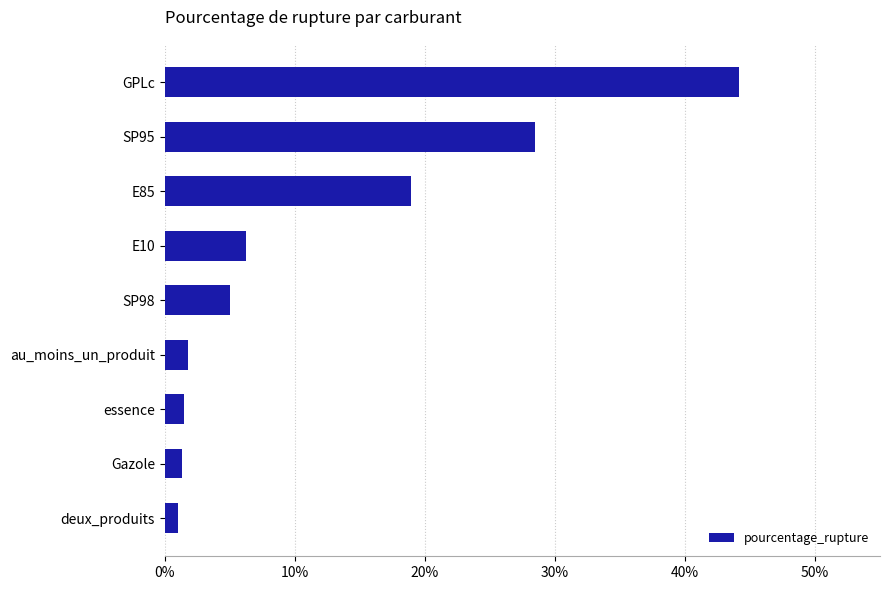

The value at E10 is 6.3. True or false?

True